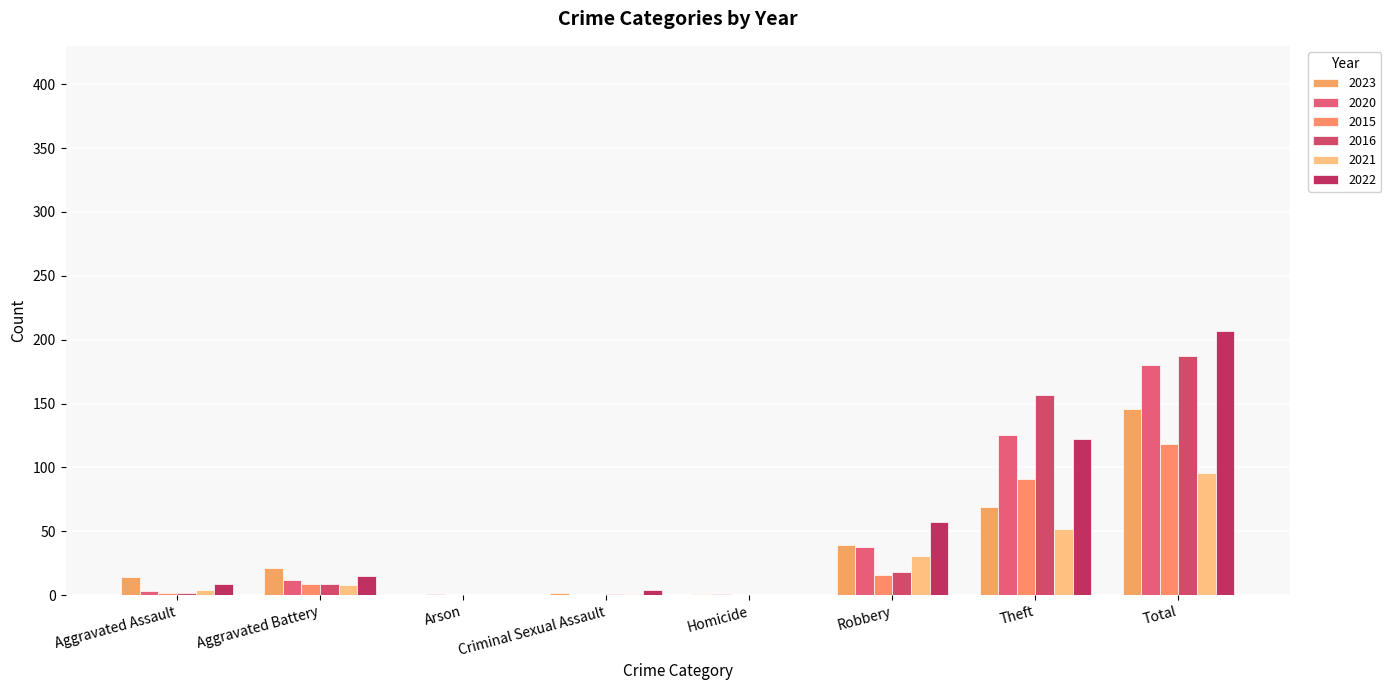

What is the highest value of the 2020 series?

180